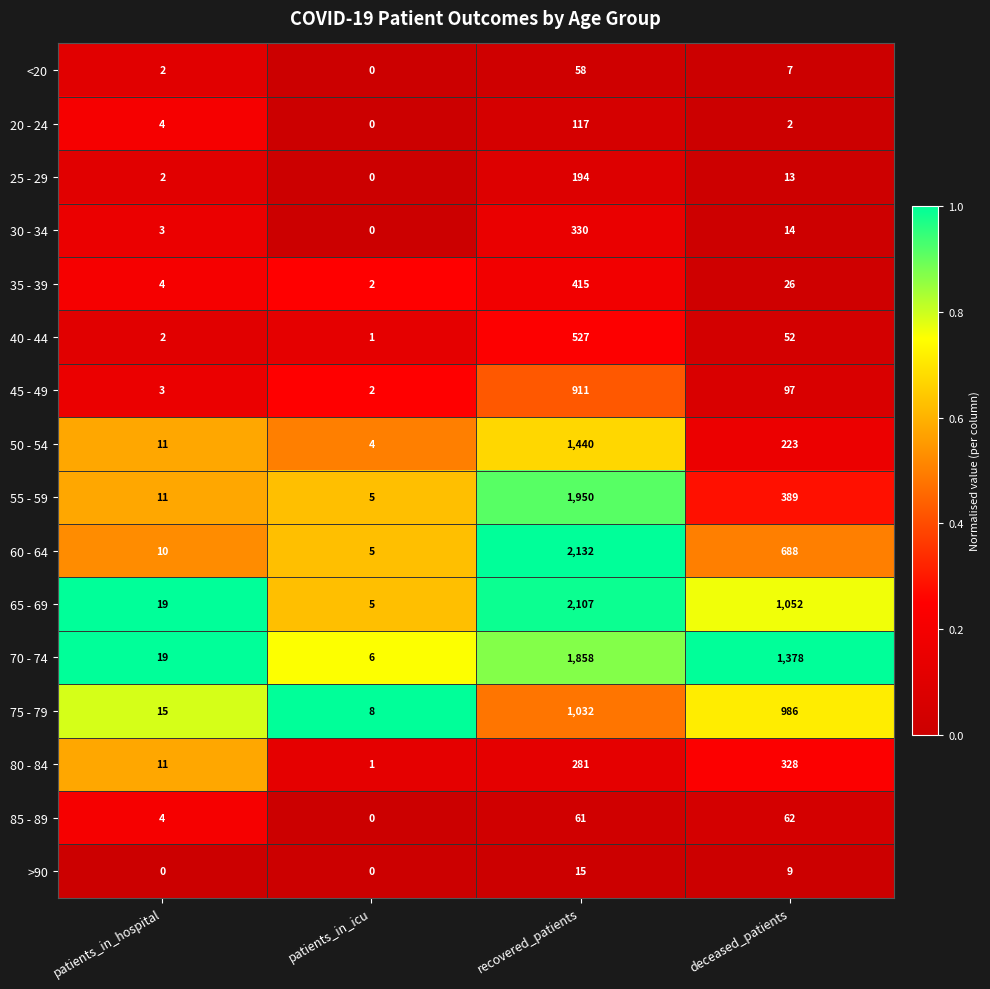

What is the difference between the second highest and second lowest values in the 30 - 34 series?

11